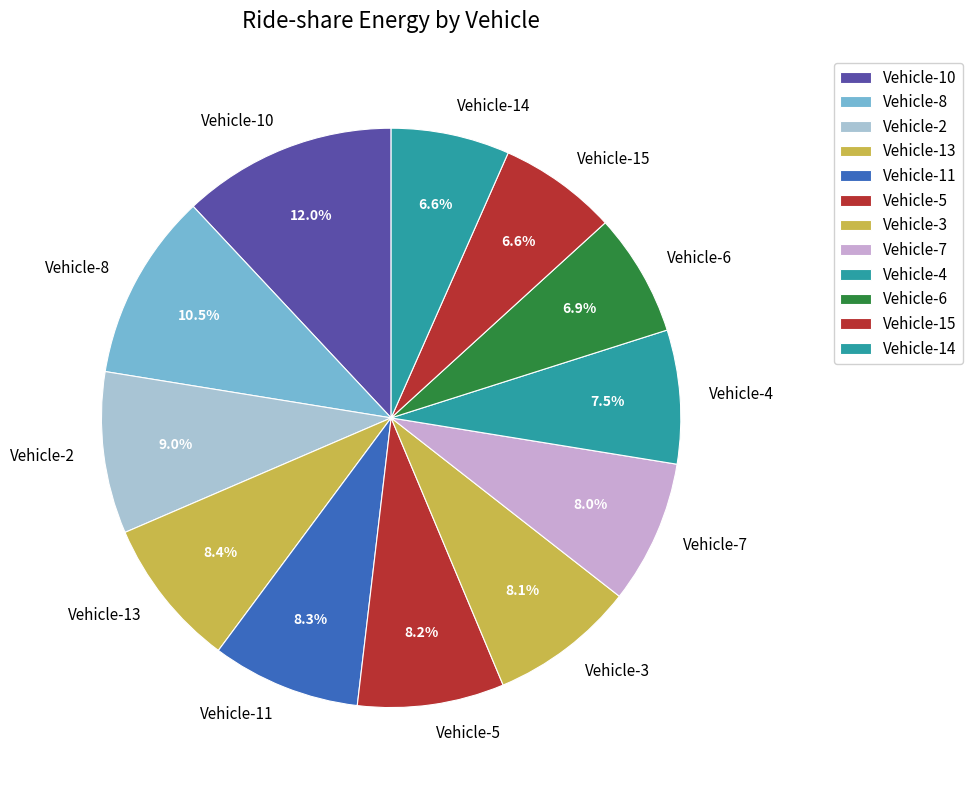

Combined, what portion of the pie is Vehicle-11 and Vehicle-14?

14.9%